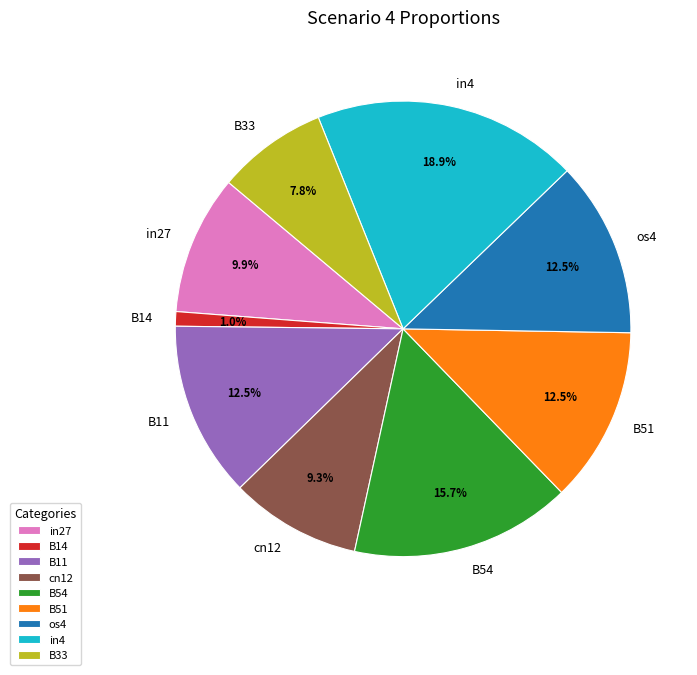

Count the number of slices in the pie.

9